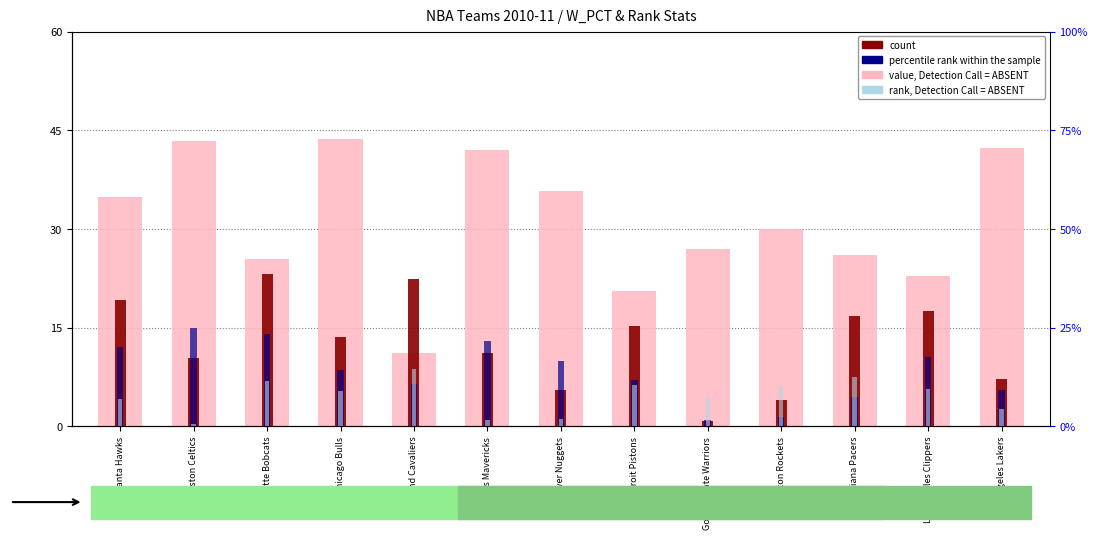

Rank the series at Atlanta Hawks from lowest to highest value.

rank, Detection Call = ABSENT, percentile rank within the sample, count, value, Detection Call = ABSENT